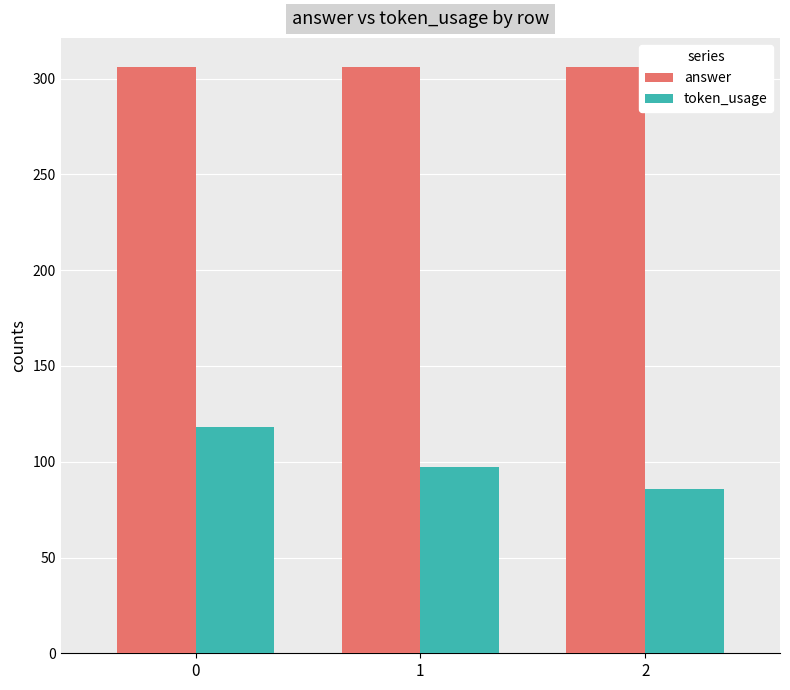

Is the value of token_usage at 1 greater than the value of answer at 0?

No